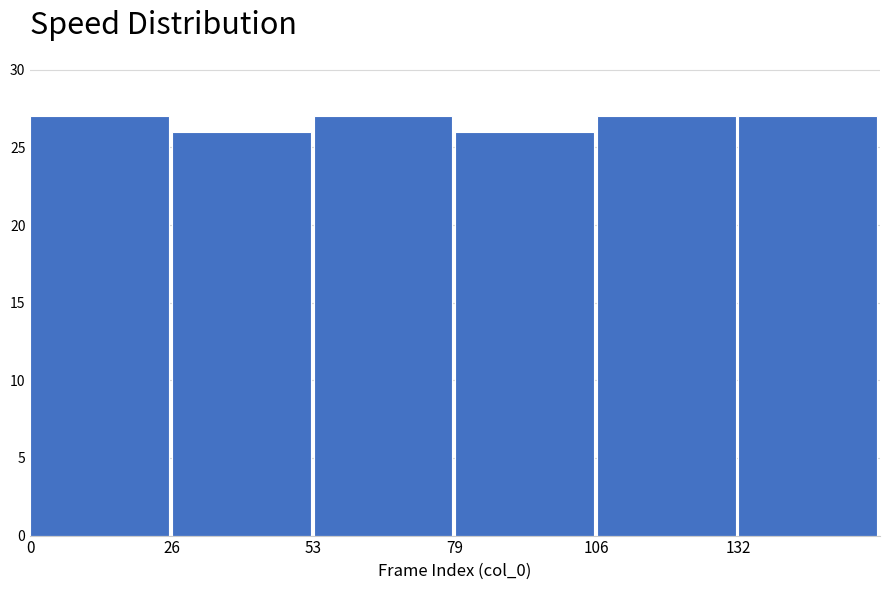

How tall is the bar that spans 79.5 to 106.0 on the x-axis? Neither the bar edges nor the heights are printed on the chart, so give them approximately, as read against the axes.

26